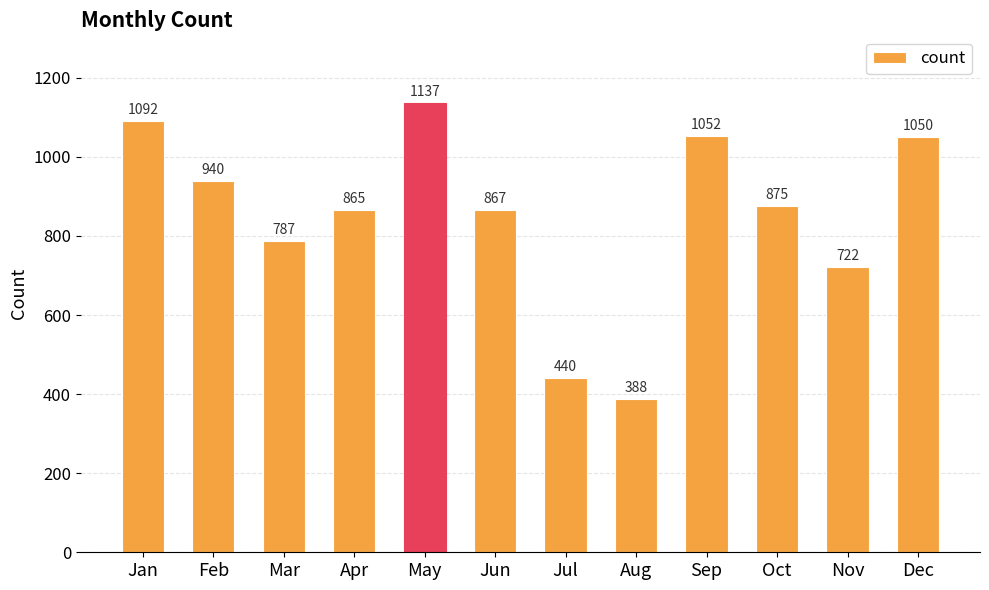

At which category does the chart reach its minimum across all series?

Aug